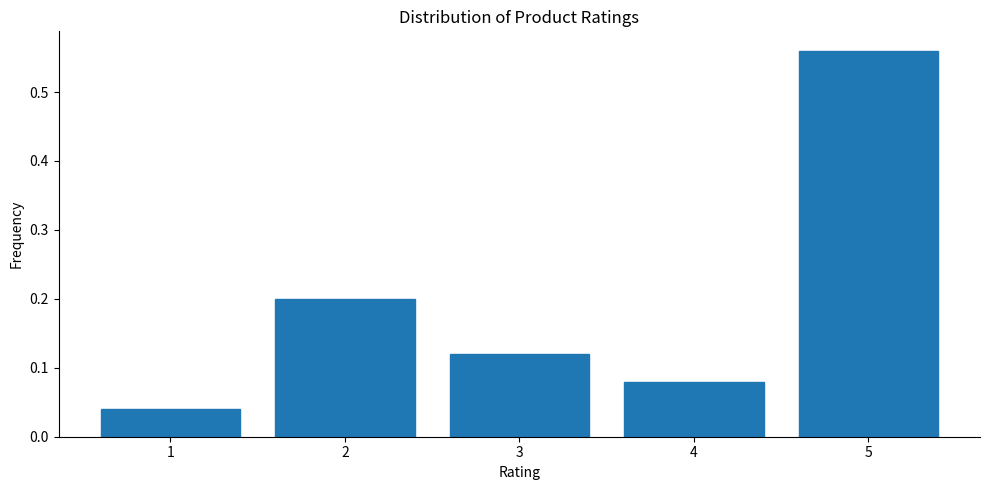

Reading left to right, list every bar in this chart as the range it spans on the x-axis followed by its height. The values are not printed on the chart, so give them approximately, as read against the axis.

0.5 to 1.5: 0.04
1.5 to 2.5: 0.20
2.5 to 3.5: 0.12
3.5 to 4.5: 0.08
4.5 to 5.5: 0.56